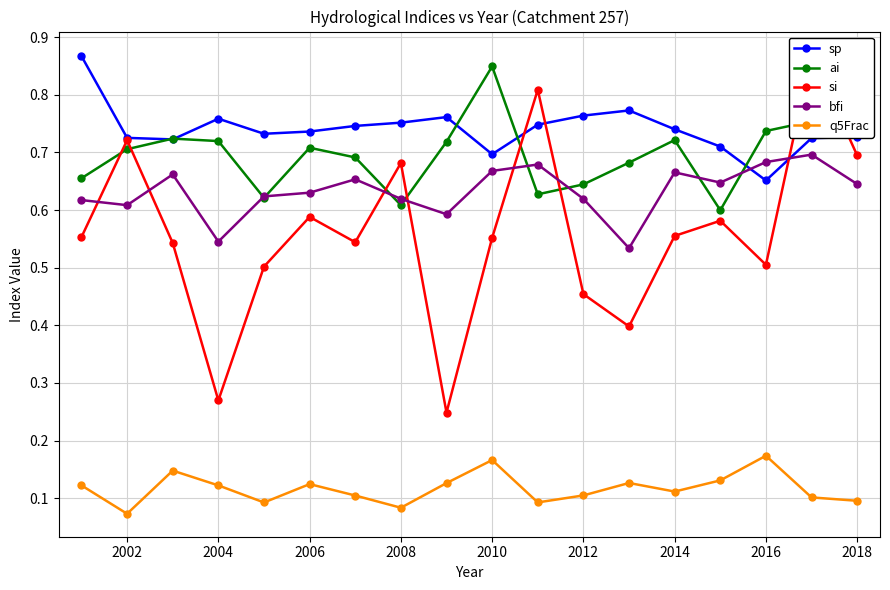

Rank the series by their maximum value, from highest to lowest.

si, sp, ai, bfi, q5Frac